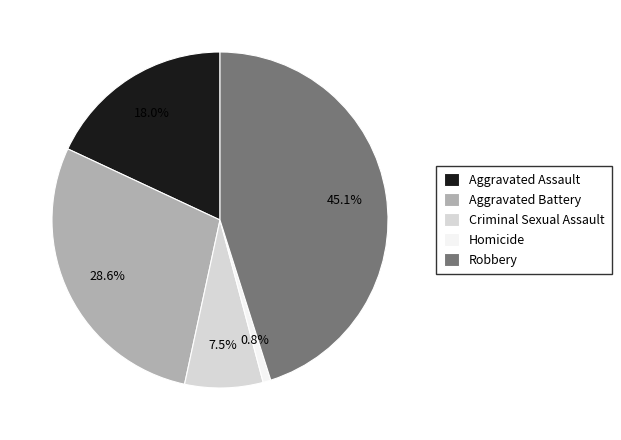

Does Aggravated Assault account for over 50% of the chart?

No